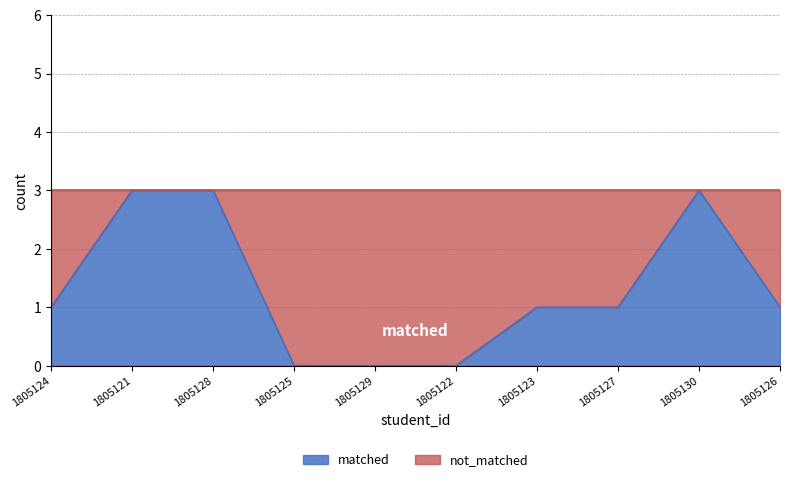

At which category does the chart reach its peak across all series?

1805121